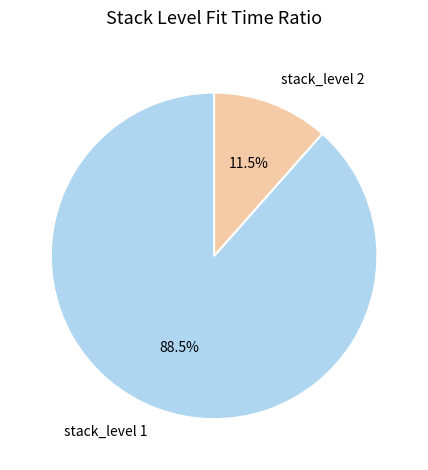

How many slices are in this pie chart?

2